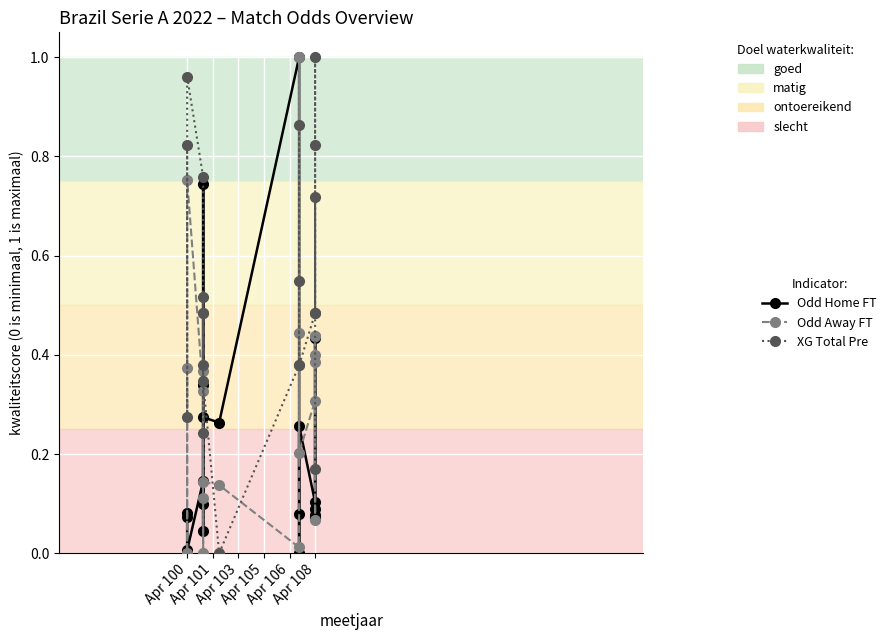

How many intersections are there between XG Total Pre and Odd Home FT?

4